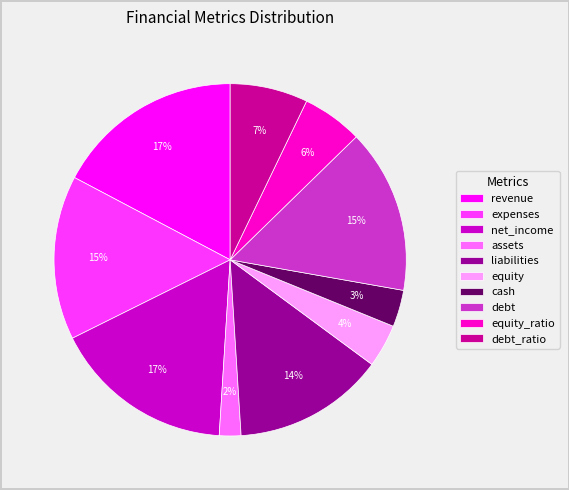

True or false: liabilities accounts for 14% of the total.

True